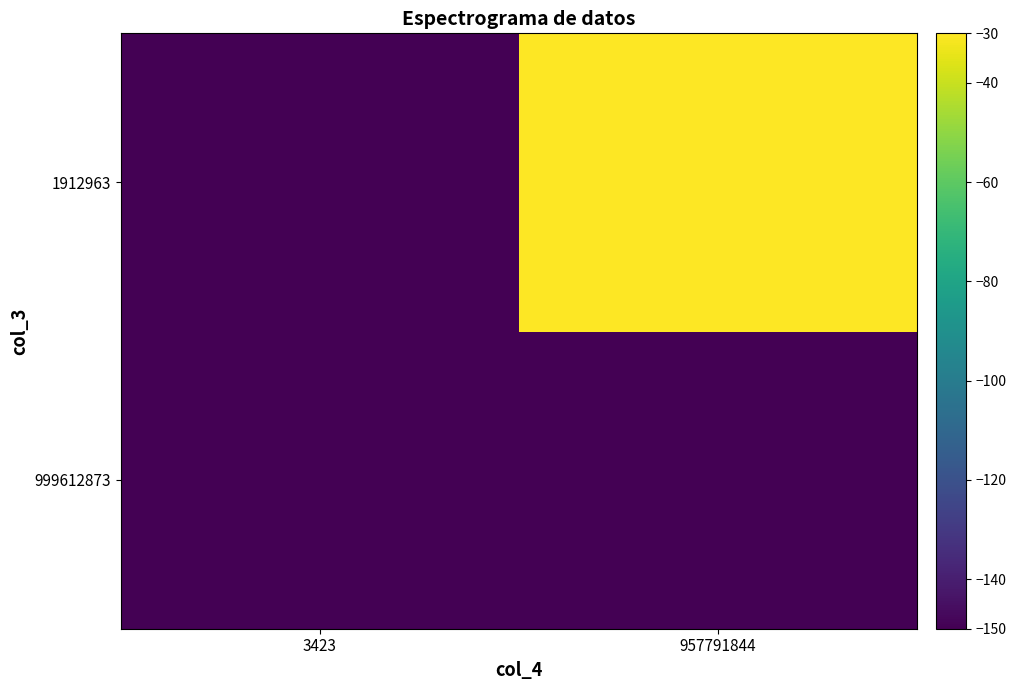

List the series in order of their peak value, highest first.

1912963, 999612873